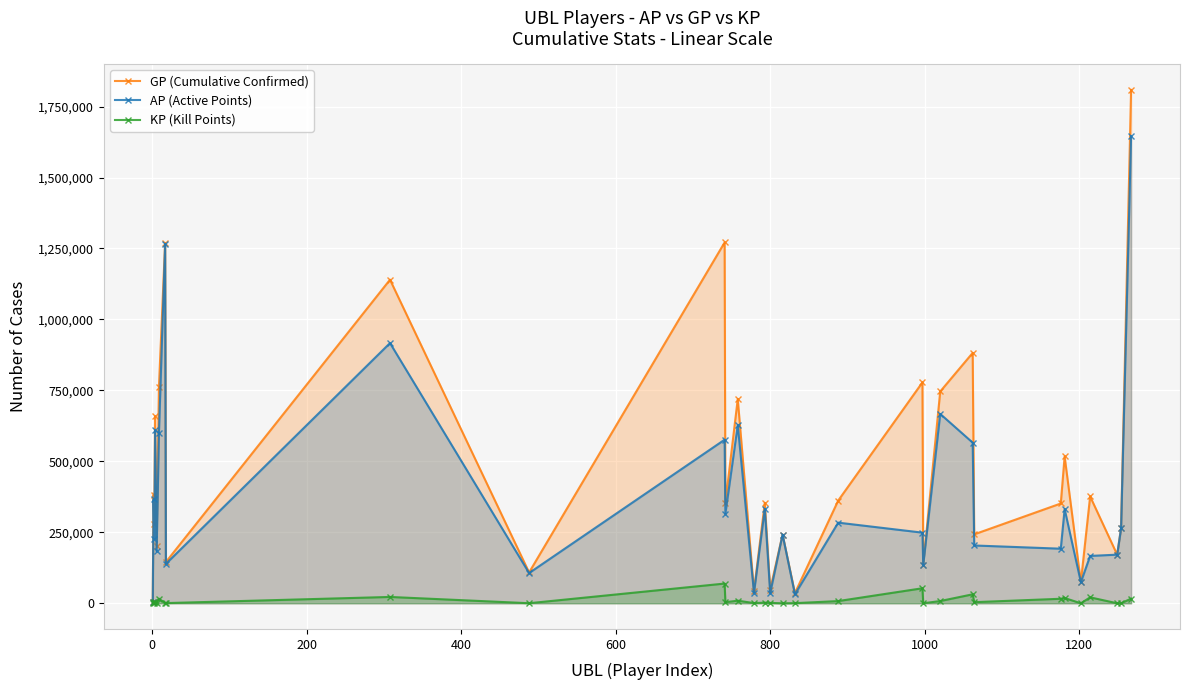

What is the difference between the maximum and second lowest values in the KP (Kill Points) series?

69487.2